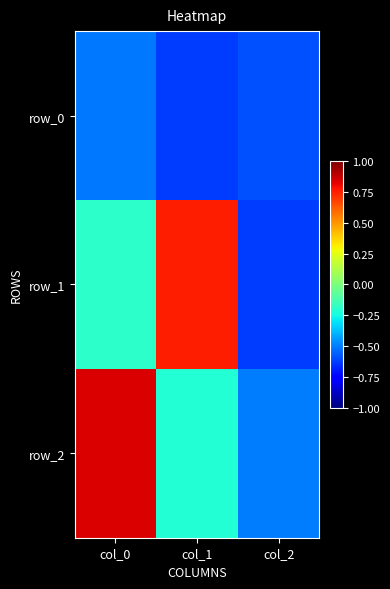

What is the maximum value for row_2?

0.8